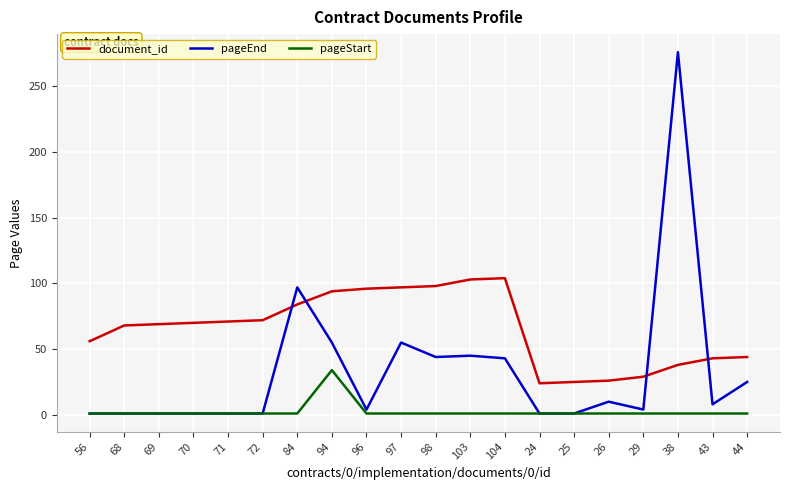

Which series has the largest range (max minus min)?

pageEnd